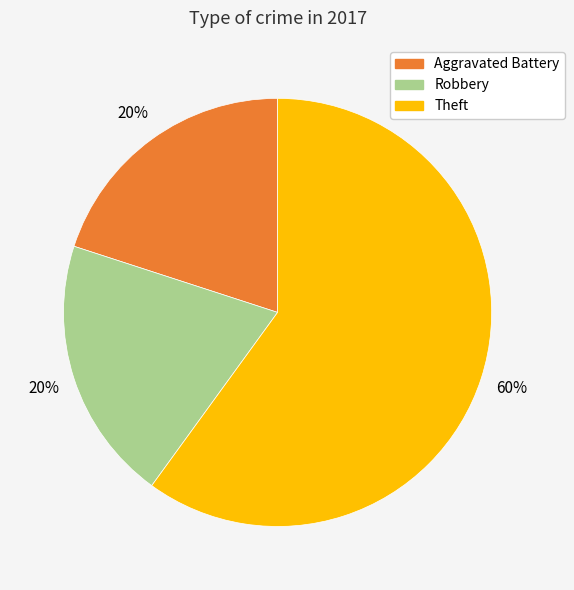

Is there any slice that represents more than half of the pie?

Yes